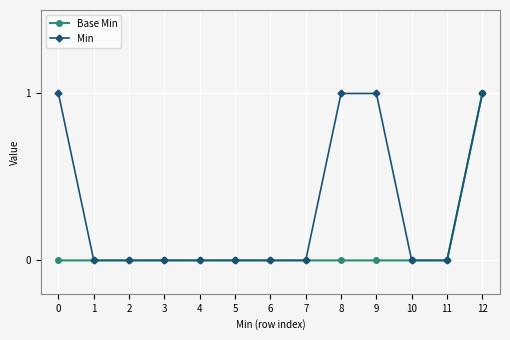

Reading left to right, extract all data points from this chart.

Base Min: 0	0	0	0	0	0	0	0	0	0	0	0	1
Min: 1	0	0	0	0	0	0	0	1	1	0	0	1